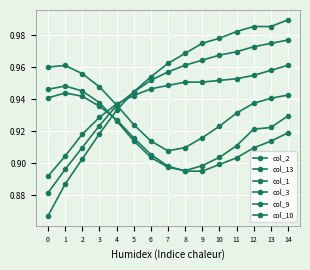

True or false: col_9 and col_13 cross at least once.

False